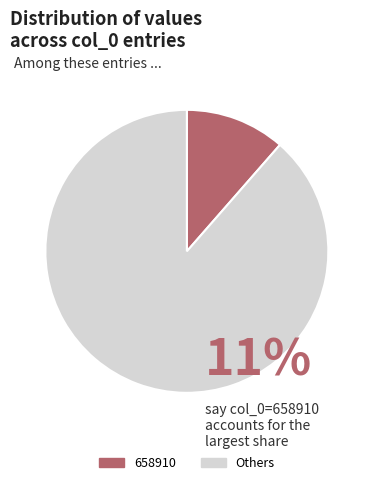

Is it true that Others is 89% of the pie?

True